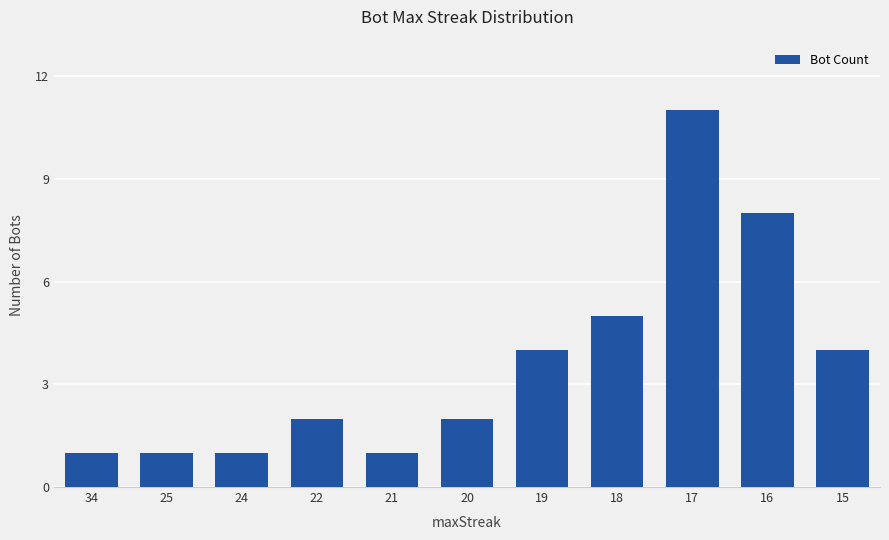

The value at 20 is 2. True or false?

True